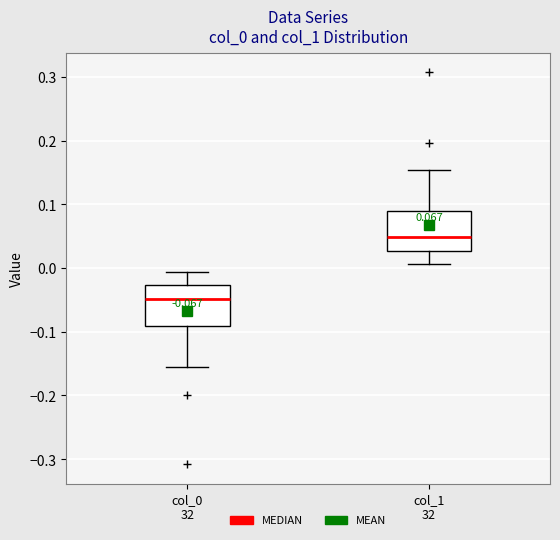

Which box has the highest median line?

col_1 32